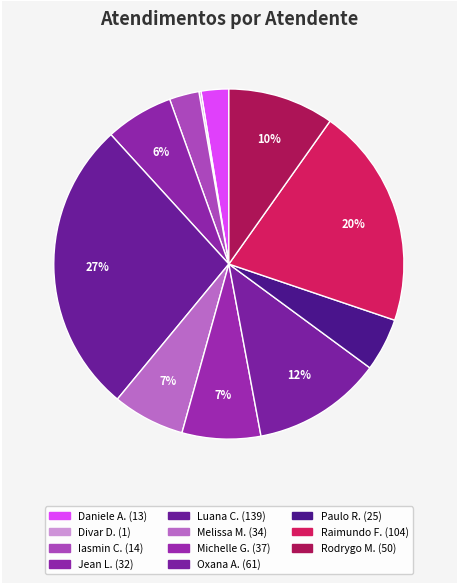

Which slice is the smallest?

Divar Dias de Assuncao Junior